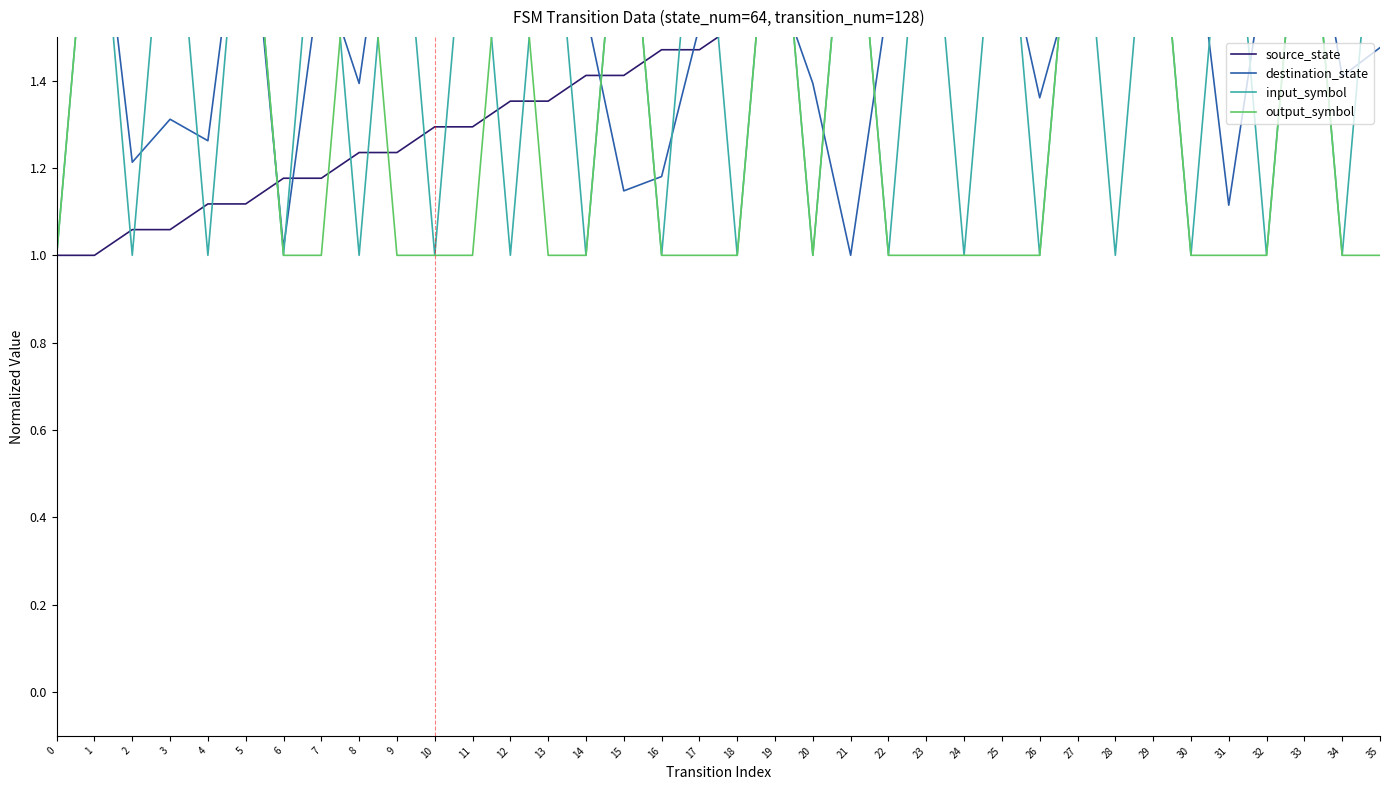

At which label does destination_state reach its minimum?

21